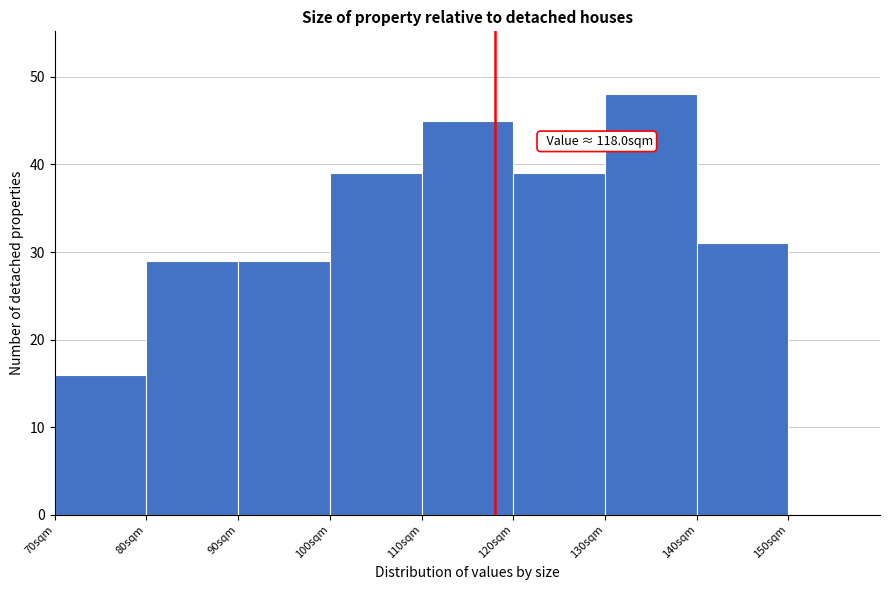

Which range on the x-axis has the tallest bar?

130 to 140